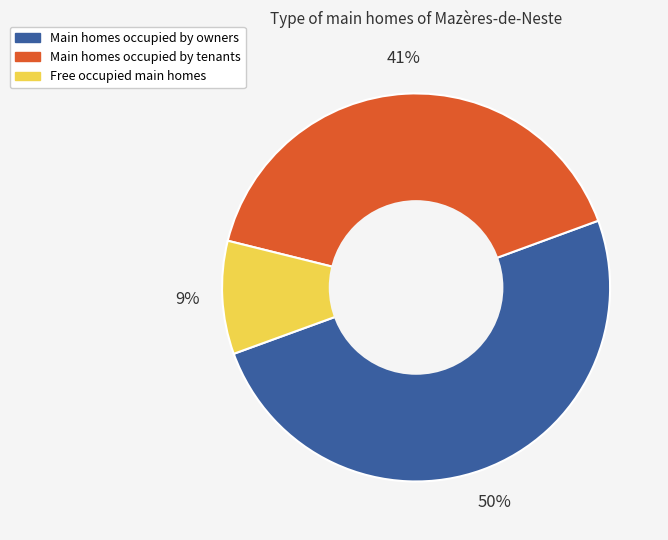

Rank the categories by value from highest to lowest.

Main homes occupied by owners, Main homes occupied by tenants, Free occupied main homes